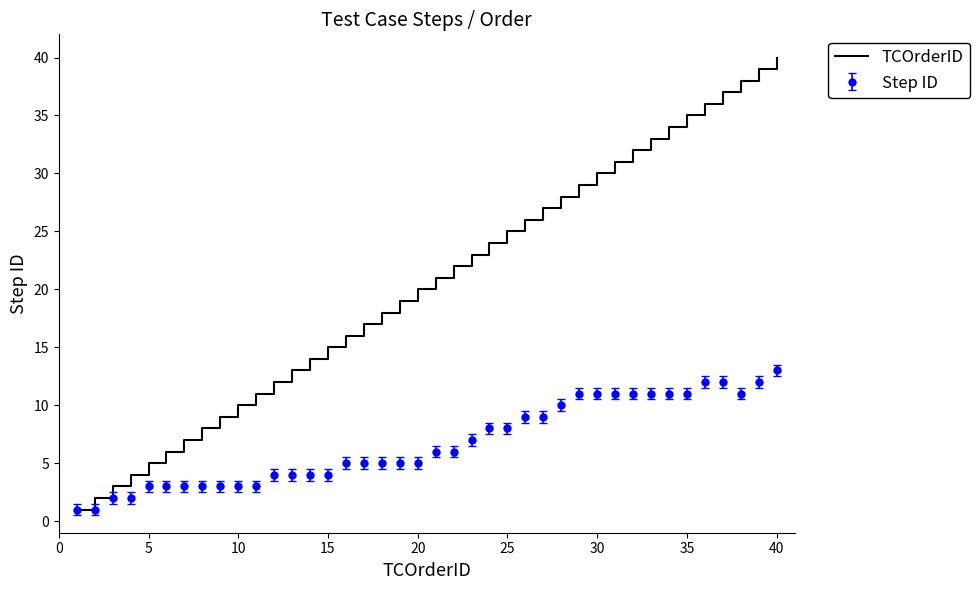

Rank the series by their maximum value, from highest to lowest.

TCOrderID, Step ID